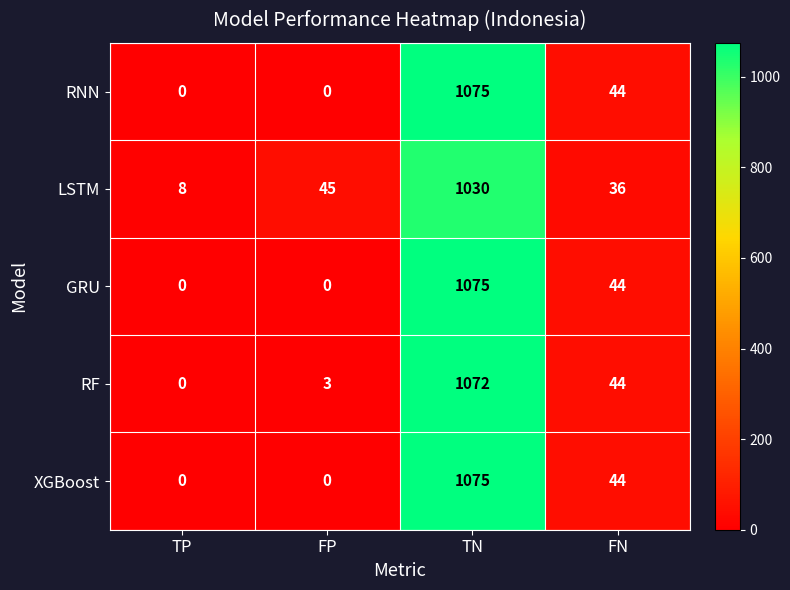

Is the value of RF at FP greater than the value of XGBoost at FP?

Yes